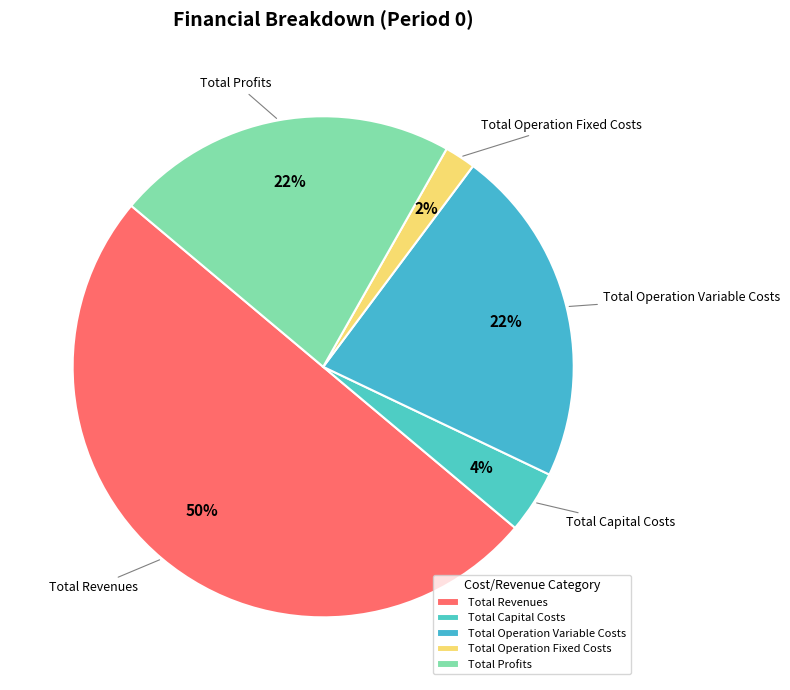

Is it true that Total Profits is 36% of the pie?

False